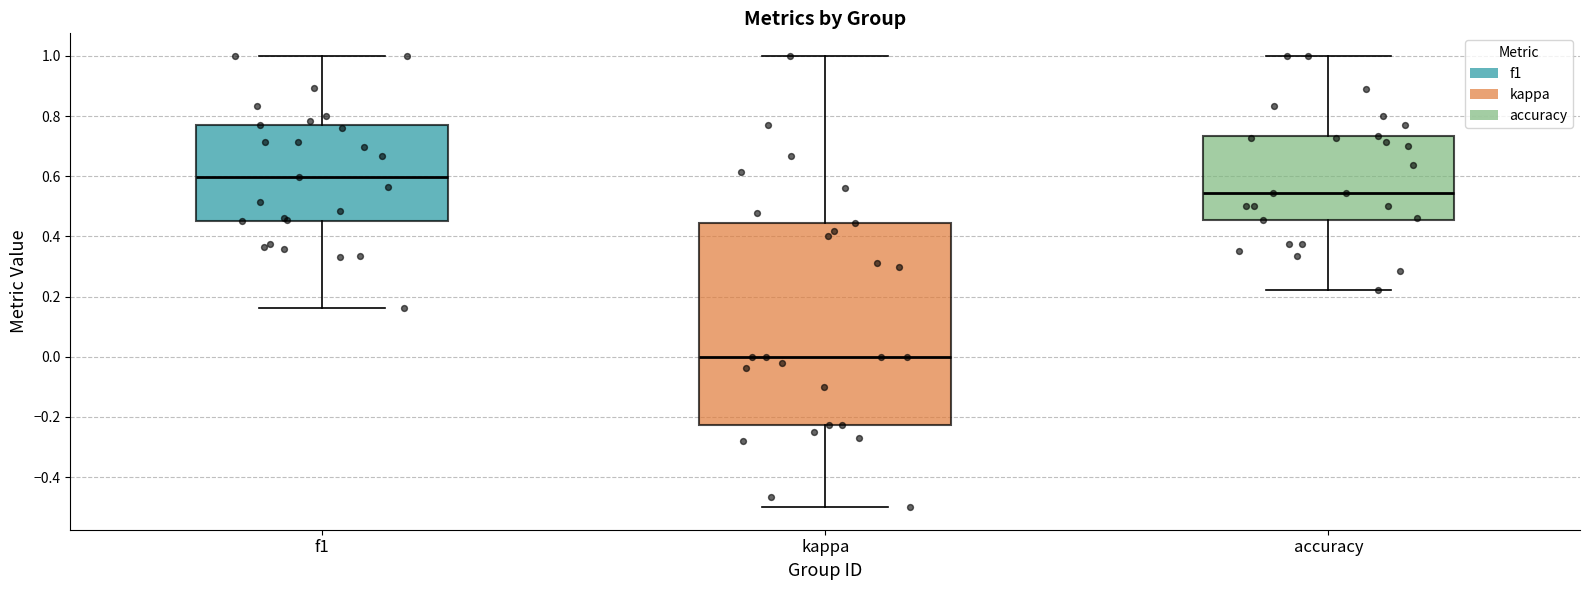

Which box's median line is the highest?

f1